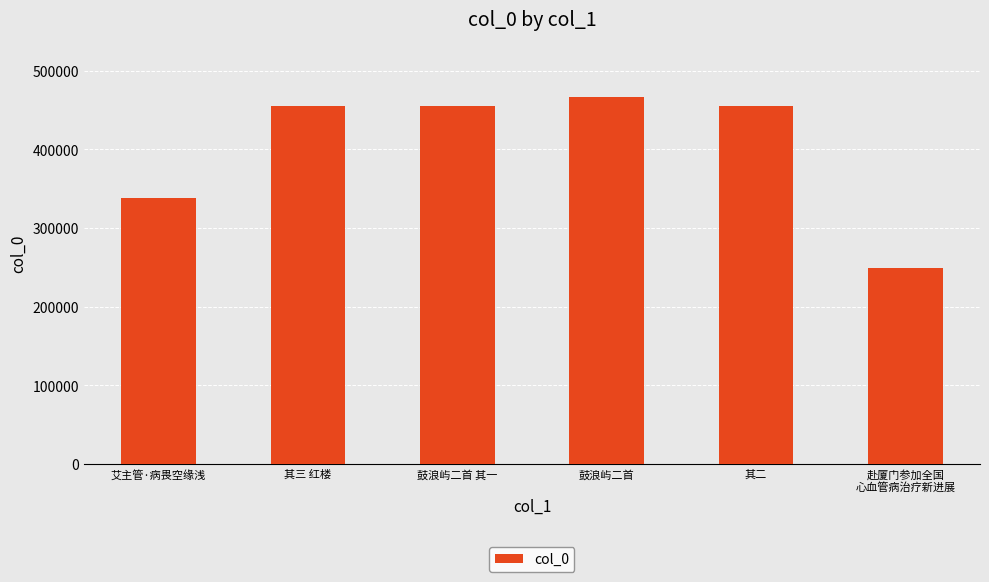

The value at 艾主管·病畏空缘浅 is 163386. True or false?

False